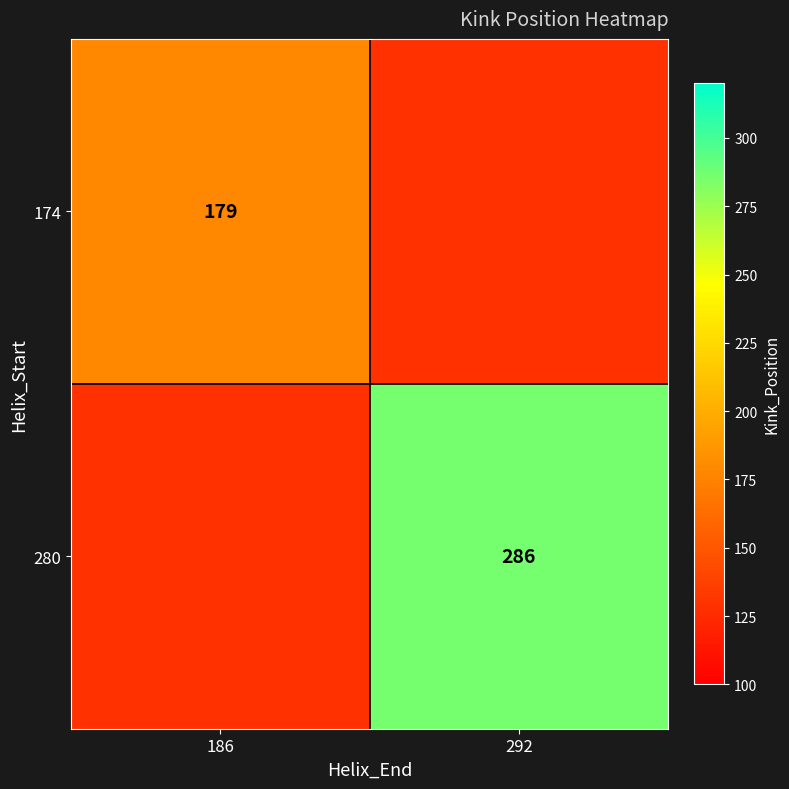

Which label corresponds to the smallest value in the chart?

292